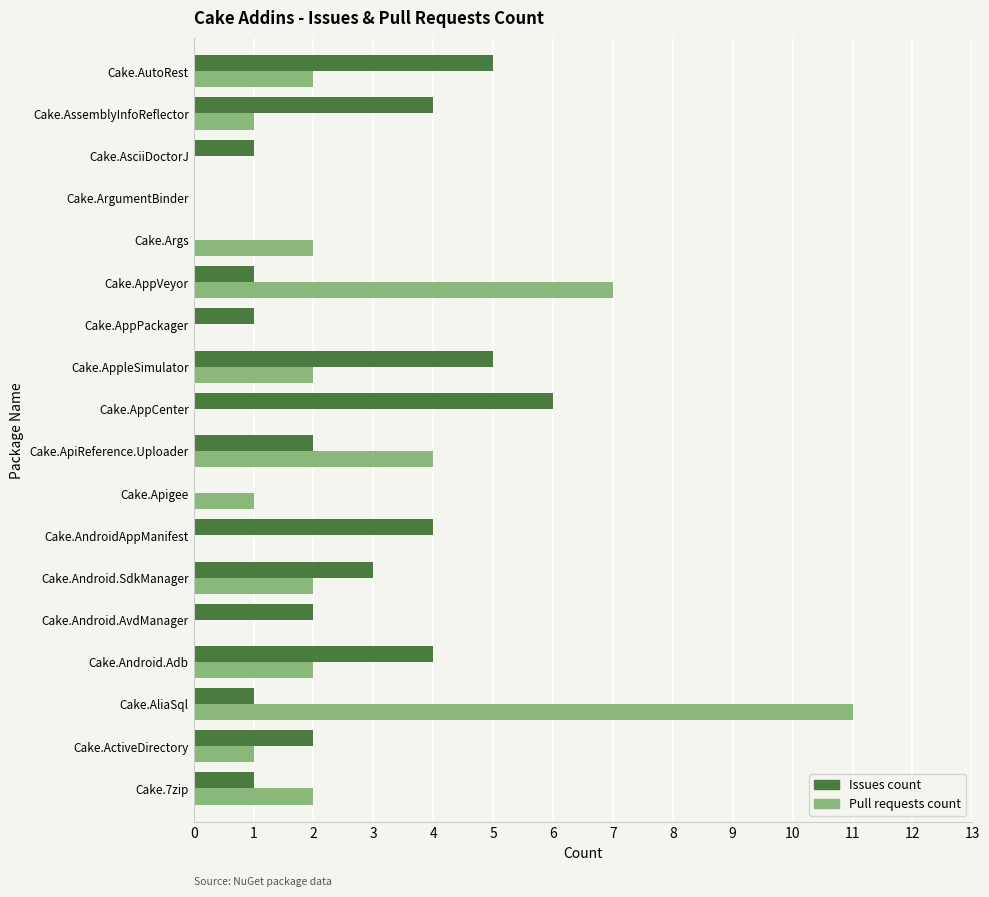

At which category is the sum across all series the highest?

Cake.AliaSql